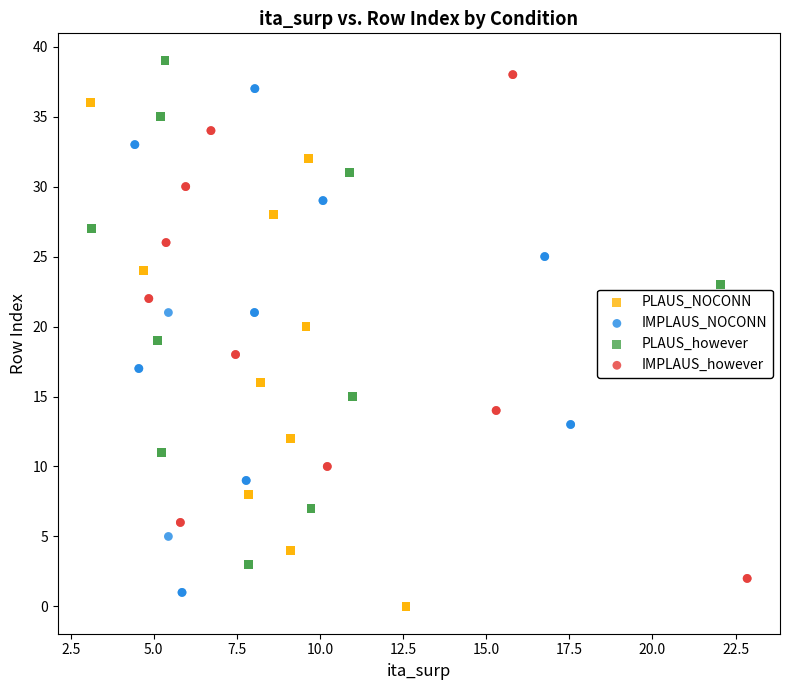

Which series contains the highest Y value?

PLAUS_however